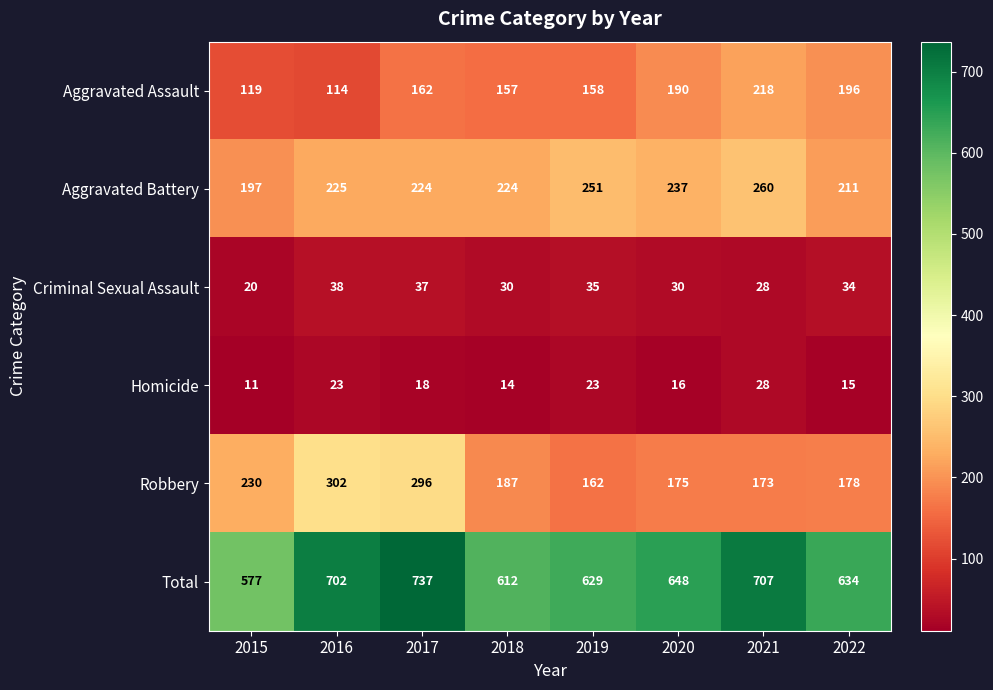

What is the sum of the Total values at 2015 and 2022?

1211